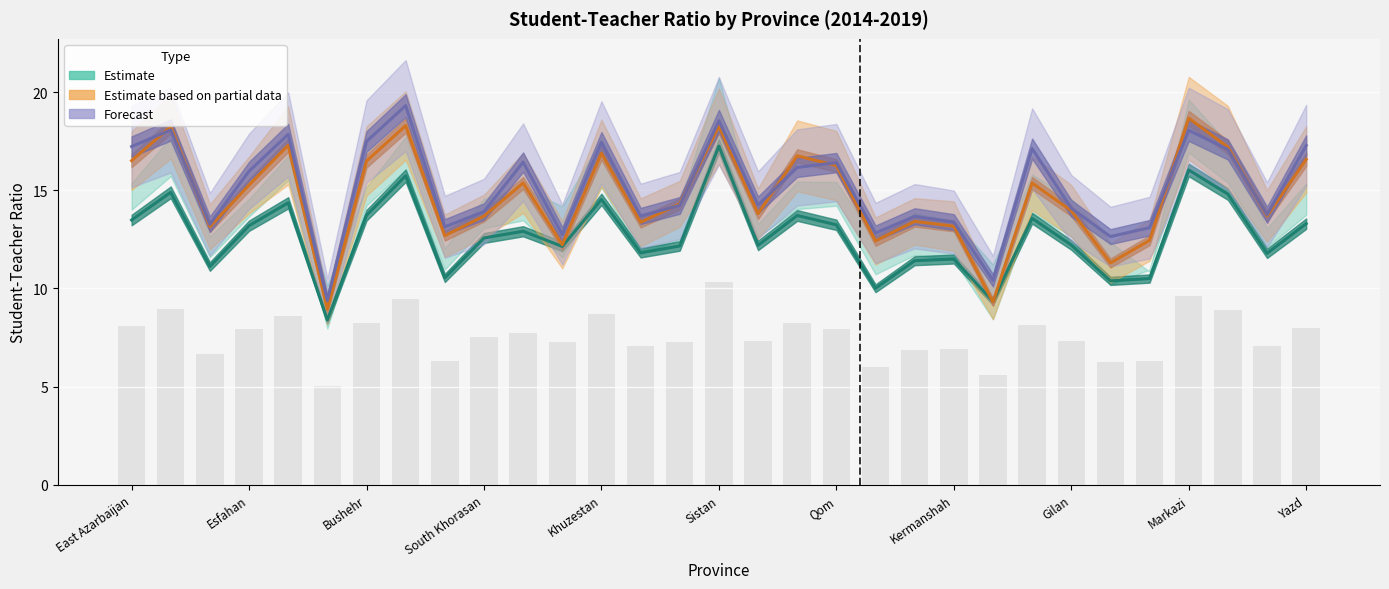

How many groups of bars are there?

31